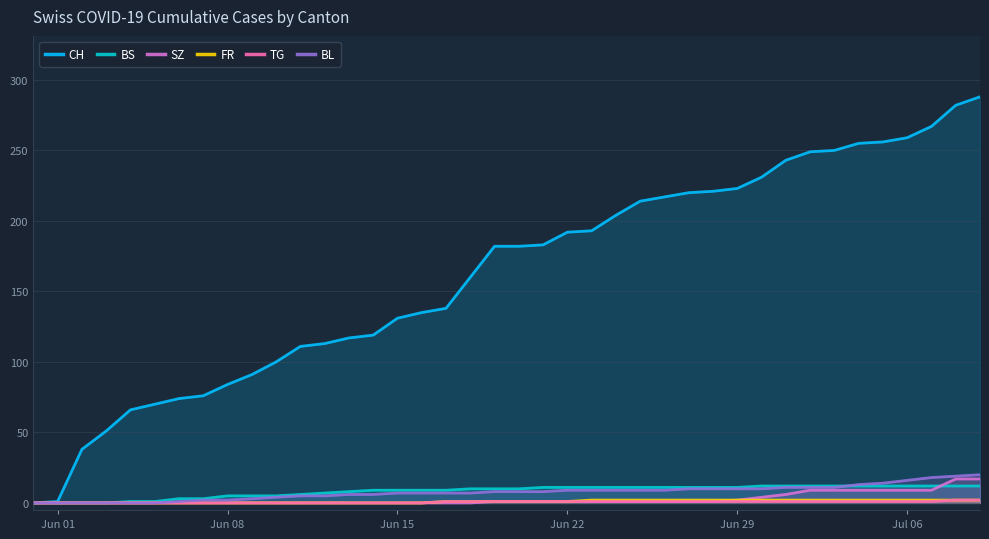

The CH series shows 223 at Jun 29. True or false?

True